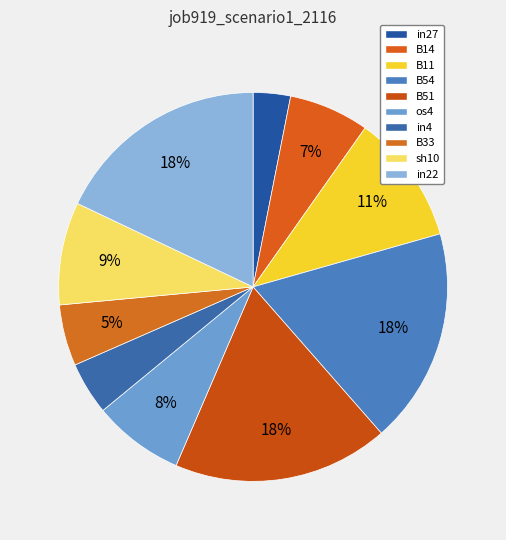

How many slices are in this pie chart?

10